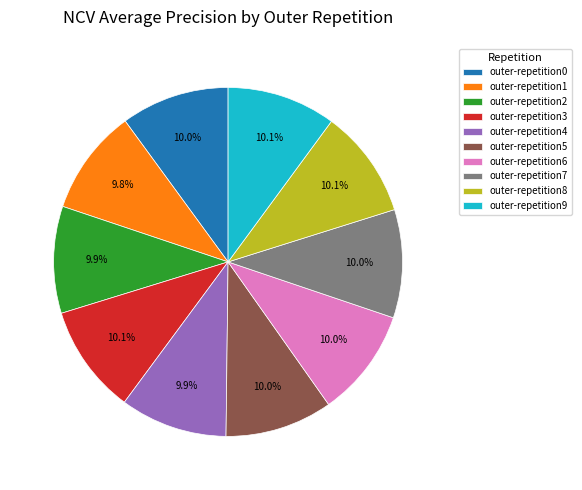

Combined, do outer-repetition9 and outer-repetition7 account for over 50%?

No